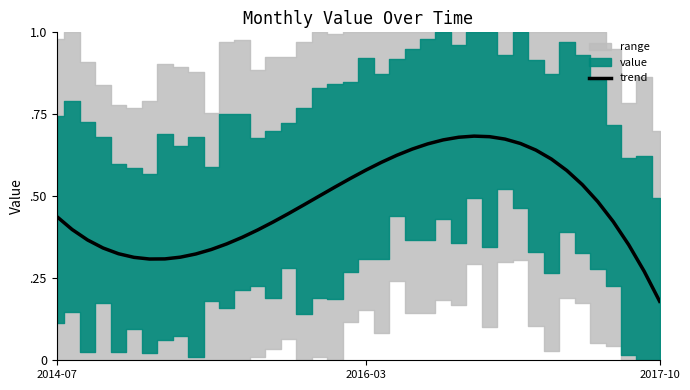

What is the sum of all values?

19.1